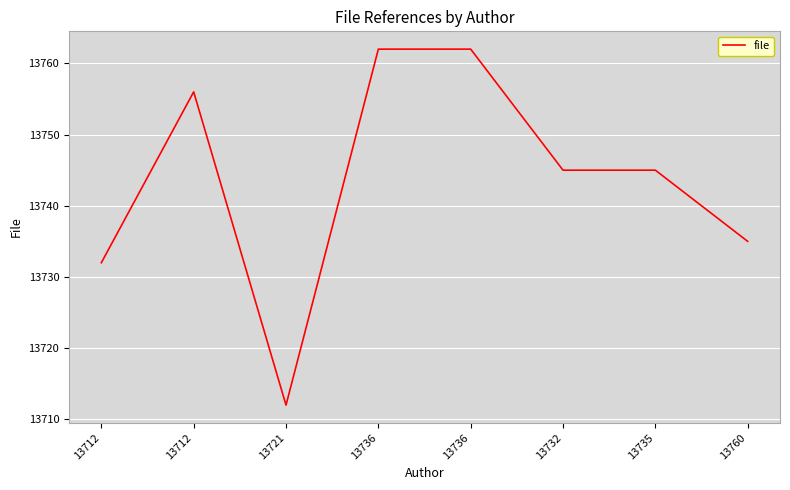

Which has a higher value, 13735 or 13712?

13712